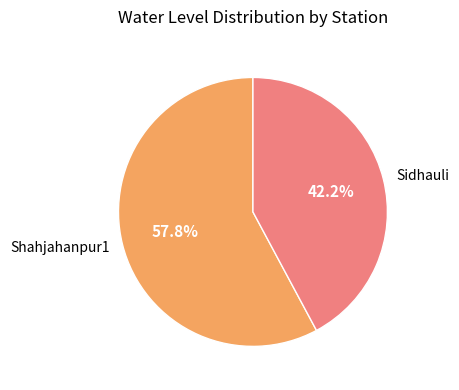

What percentage is the Shahjahanpur1 slice, to the nearest percent?

58%